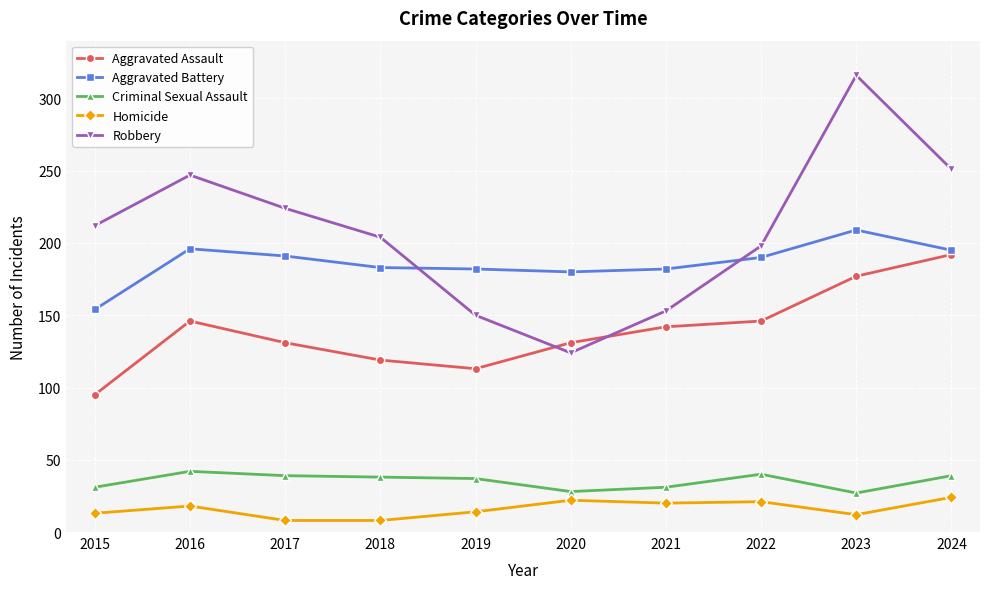

What is the average value of the Homicide series?

16